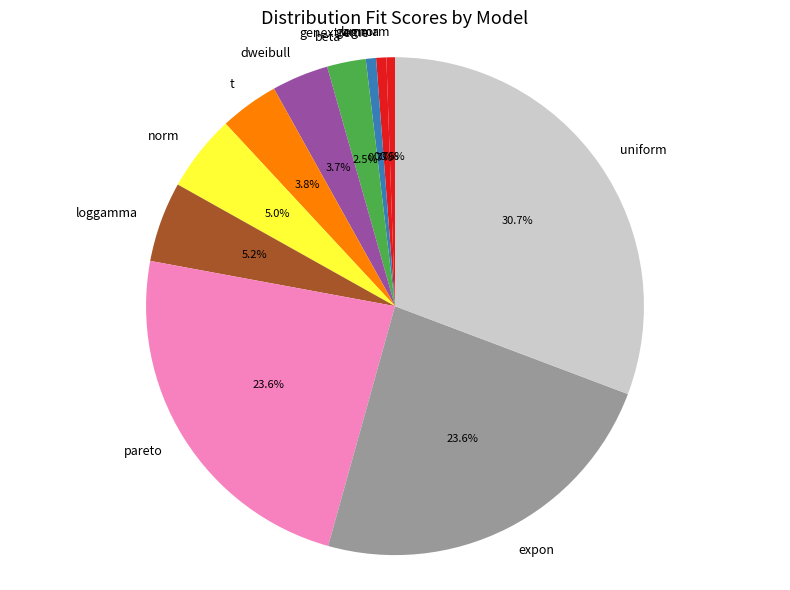

Which category has the biggest portion of the pie?

uniform